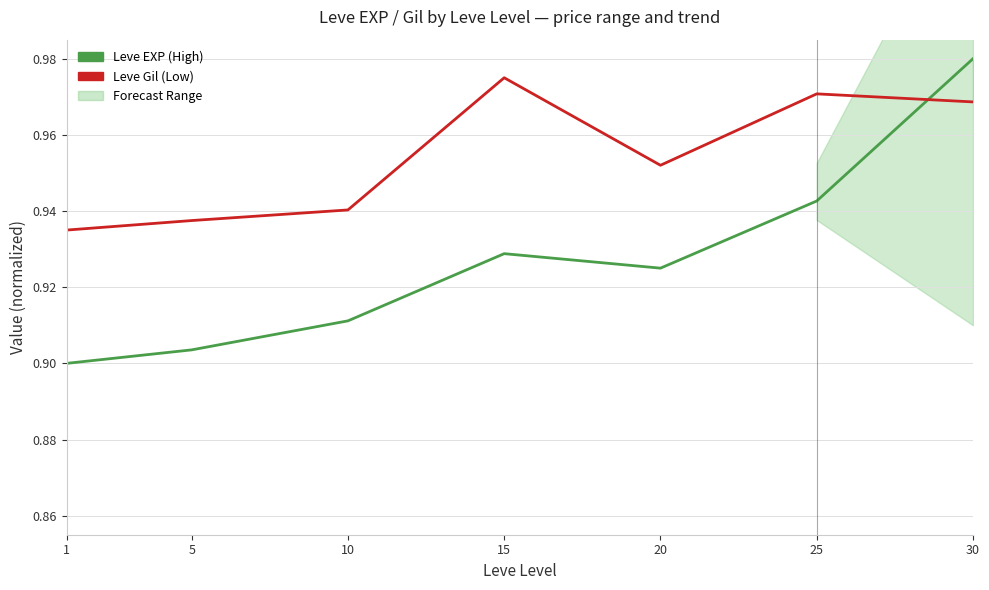

In Leve Gil (Low), how many points are higher than both neighbors (excluding endpoints)?

2